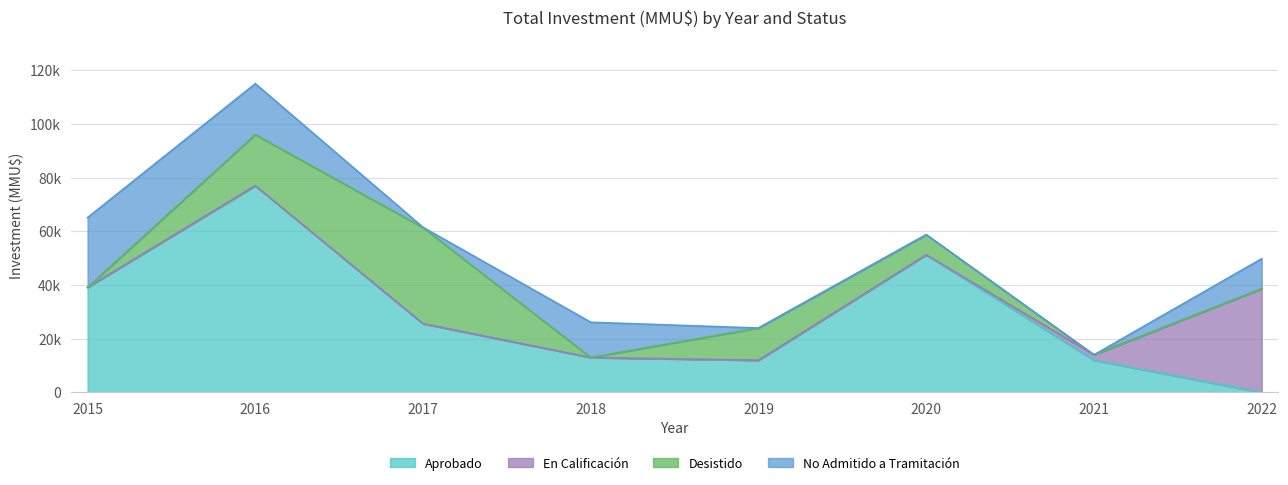

How many lines are shown in the chart?

4